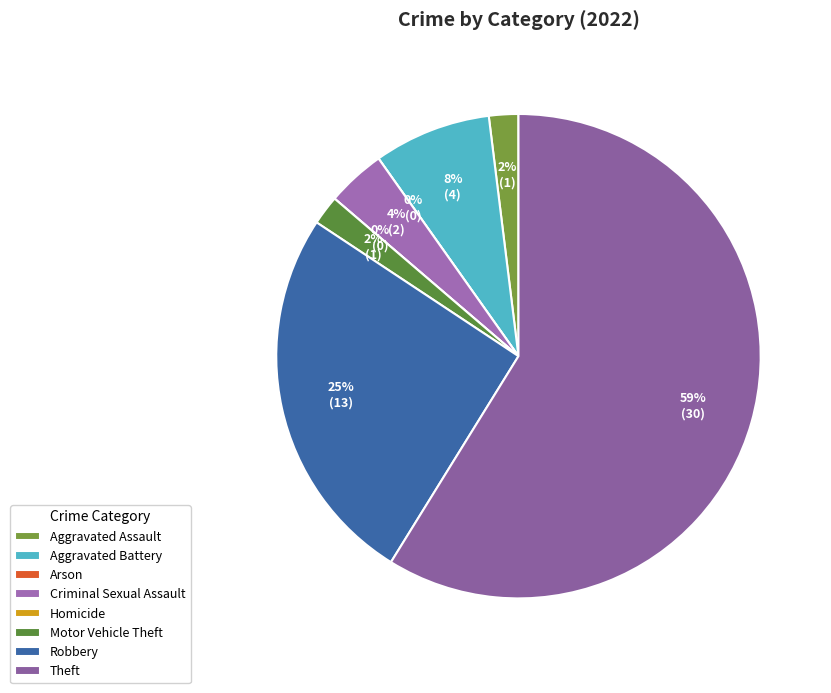

True or false: Aggravated Battery accounts for 21% of the total.

False